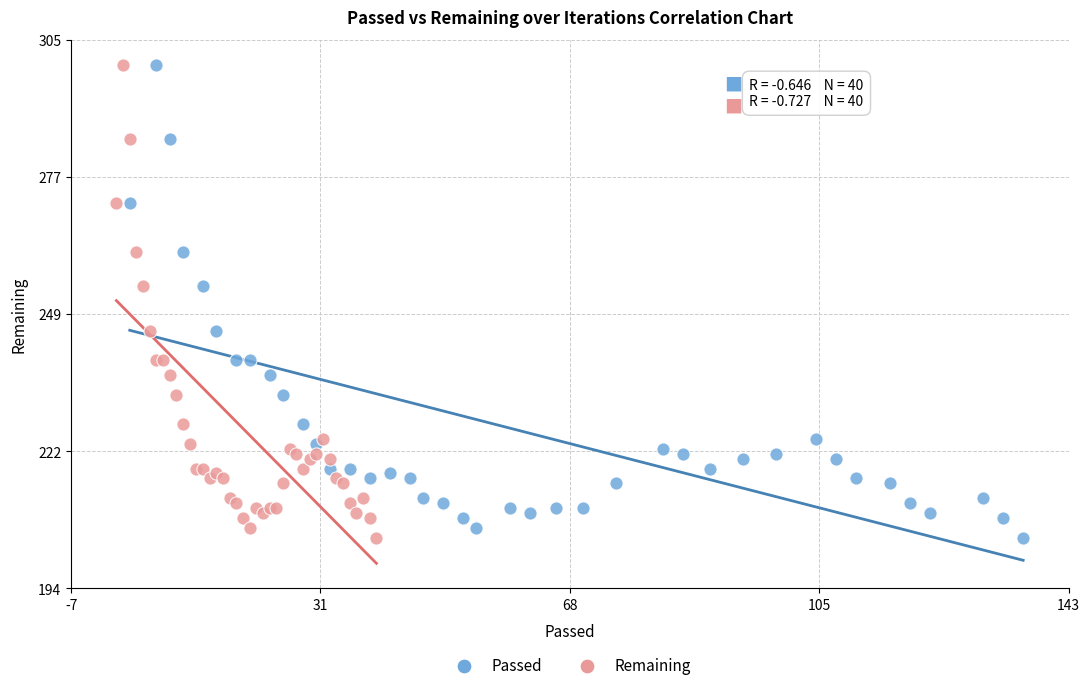

What are all the series names shown in the legend?

Passed, Remaining